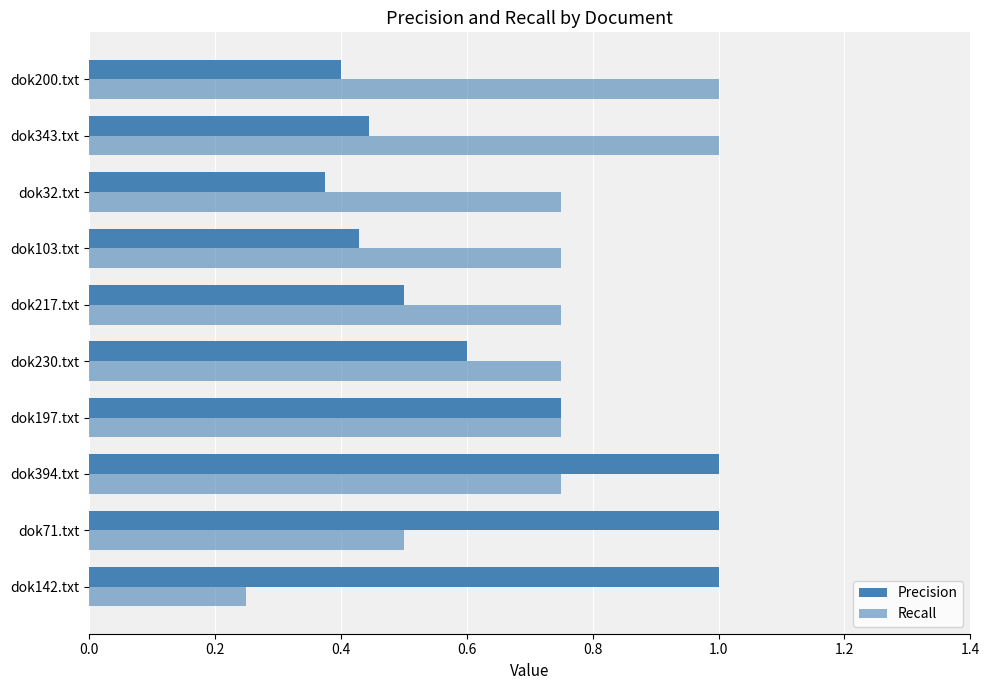

Count the number of categories in the chart.

10